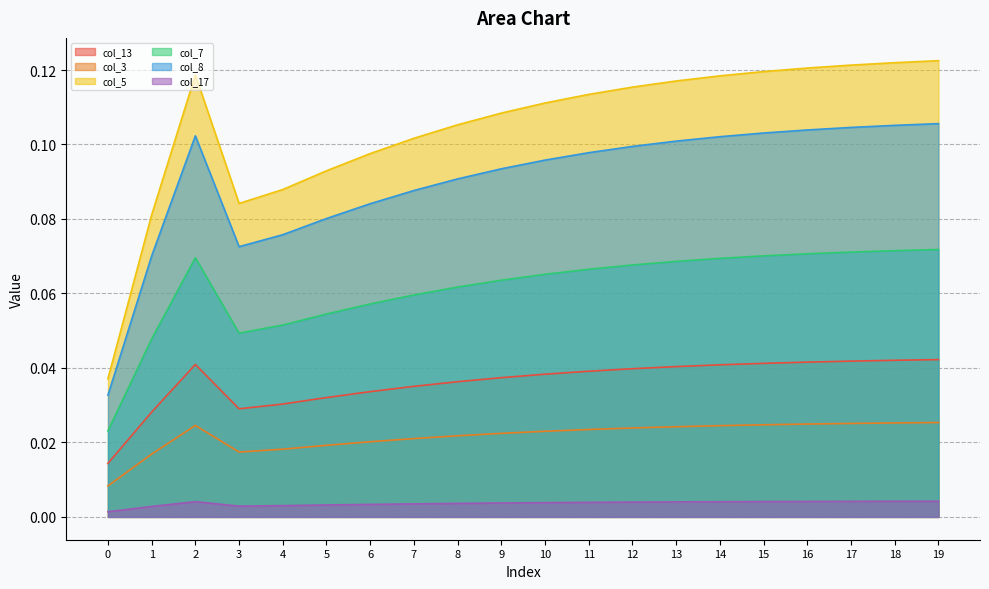

Where is the first local maximum for col_13?

2